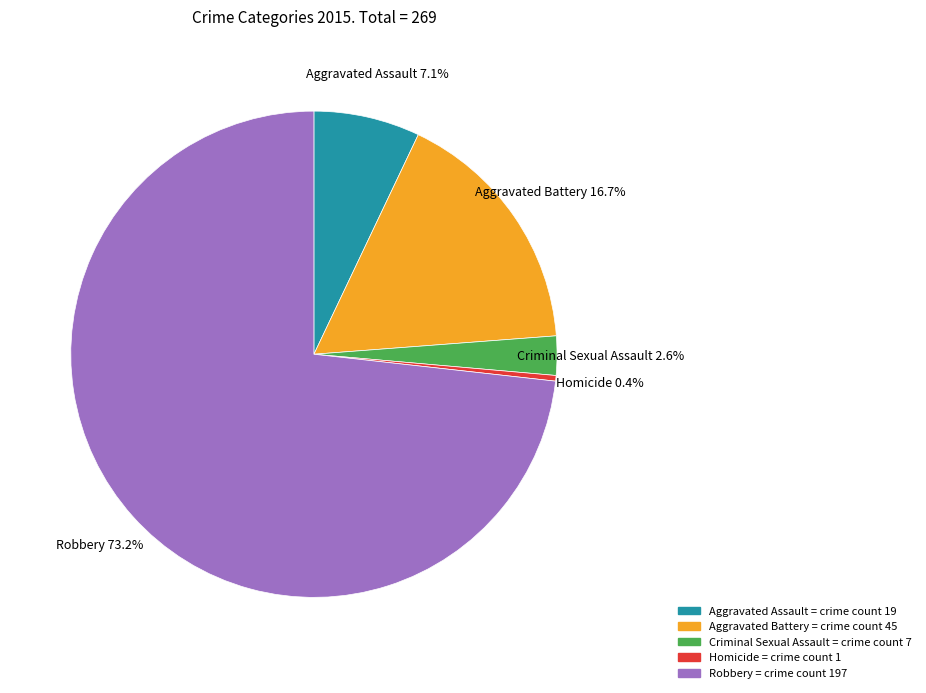

Combined, do Robbery and Criminal Sexual Assault account for over 50%?

Yes